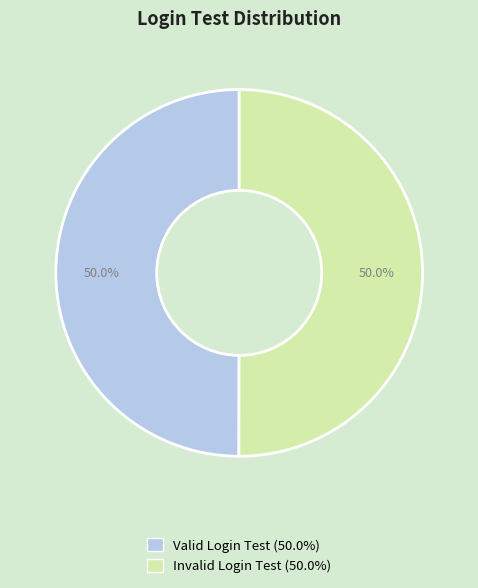

Approximately how many times larger is the value at Invalid Login Test compared to Valid Login Test?

1.0